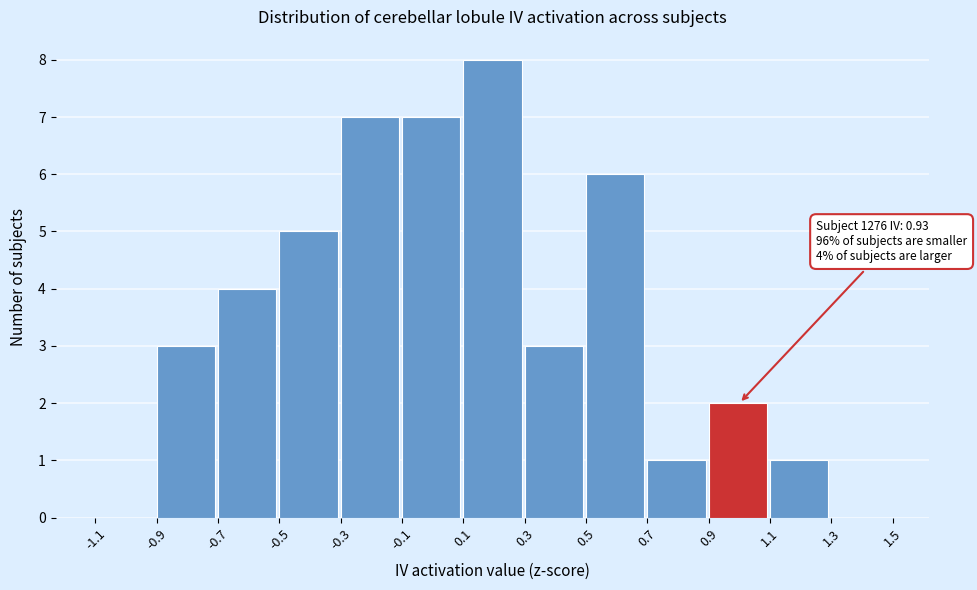

Over which range of the x-axis is the bar tallest?

0.1 to 0.3